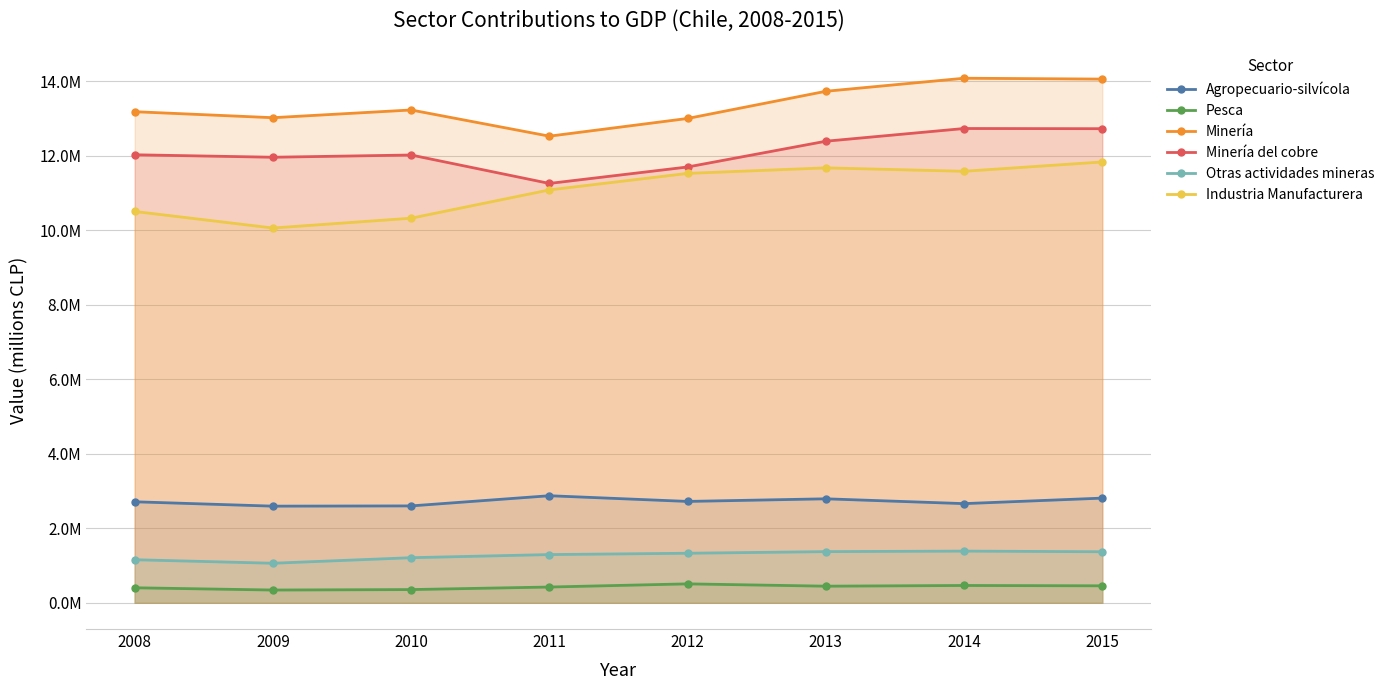

What is the difference between the Industria Manufacturera values at 2010 and 2011?

758983